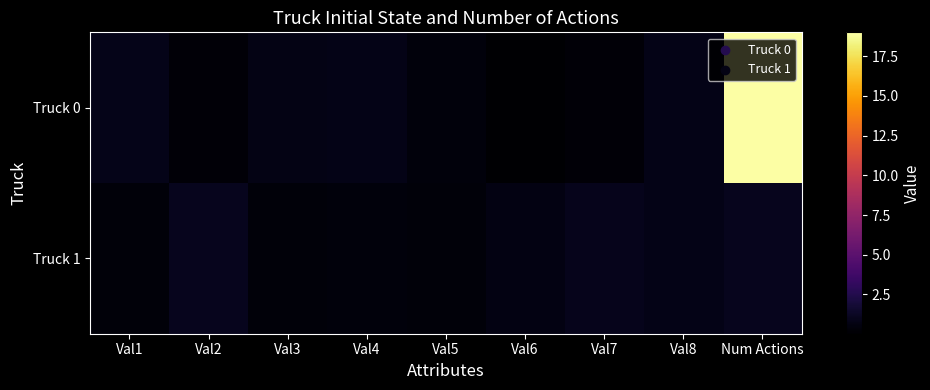

Count the number of categories in the chart.

9